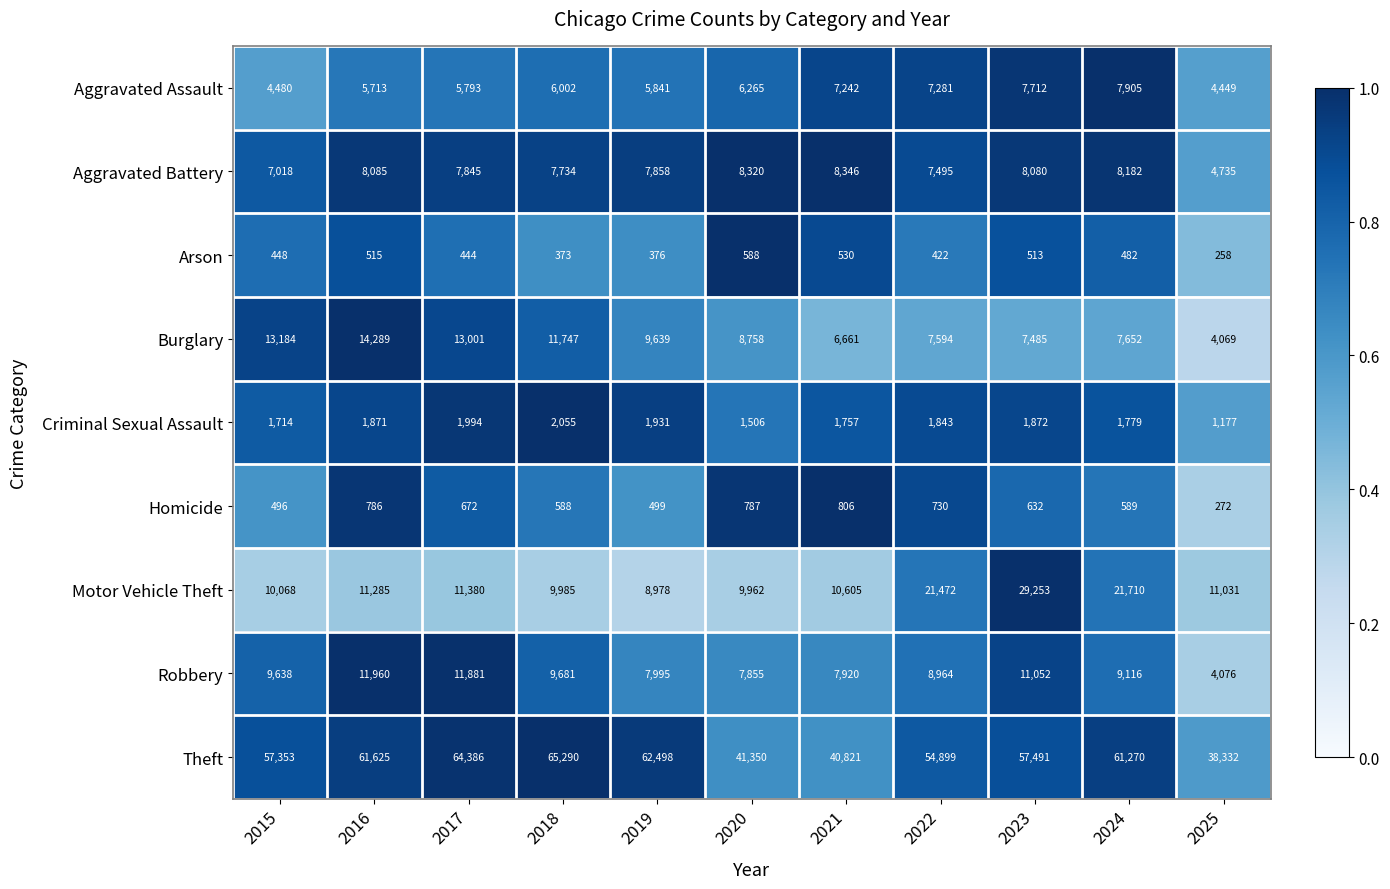

List the series in order of their peak value, highest first.

Theft, Motor Vehicle Theft, Burglary, Robbery, Aggravated Battery, Aggravated Assault, Criminal Sexual Assault, Homicide, Arson